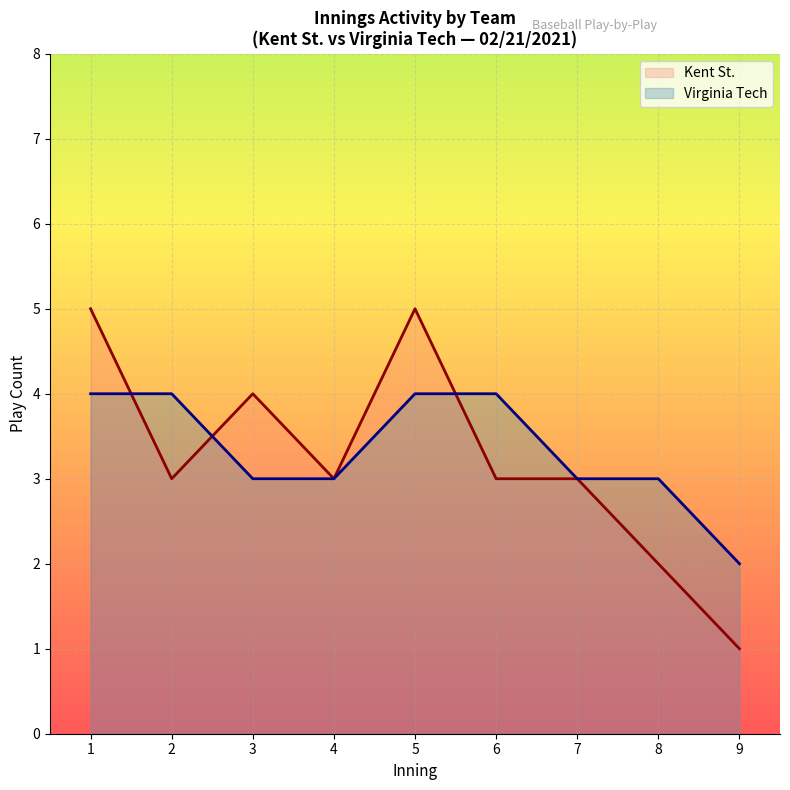

True or false: Virginia Tech has a value of 2 at 5.

False